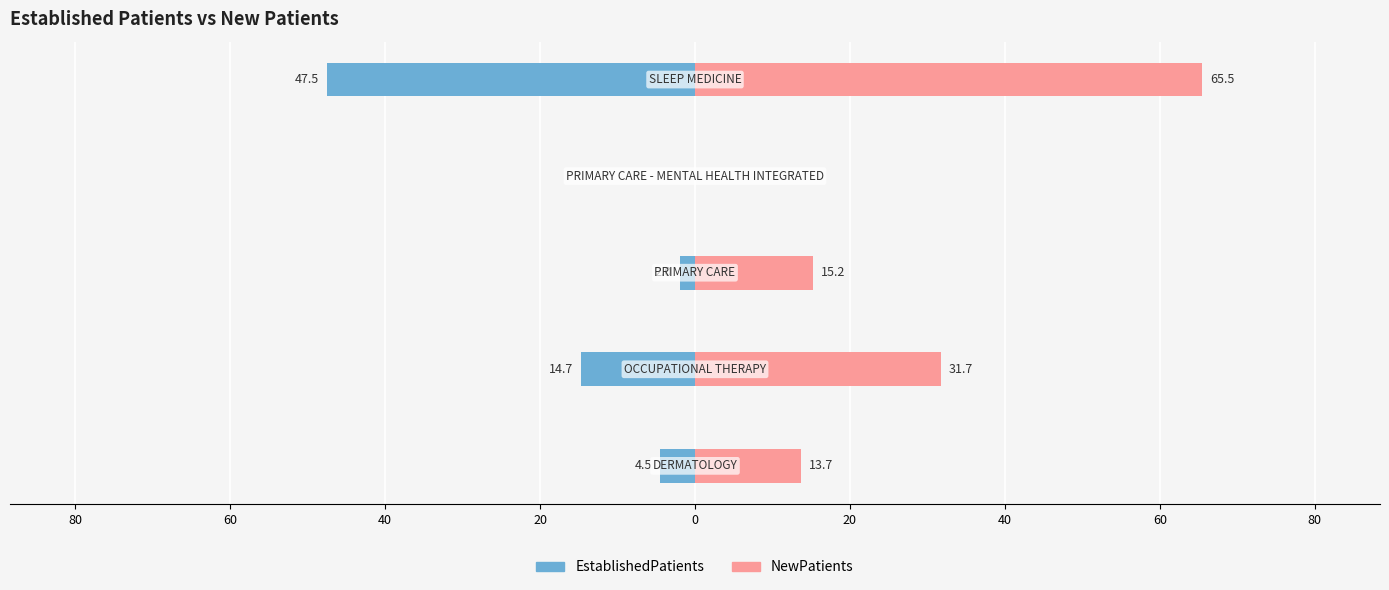

Reading left to right, transcribe all the data shown in this chart.

EstablishedPatients: 100=-4.5	80=-14.7	60=-2.0	40=0.0	20=-47.5
NewPatients: 100=13.7	80=31.7	60=15.2	40=0.0	20=65.5